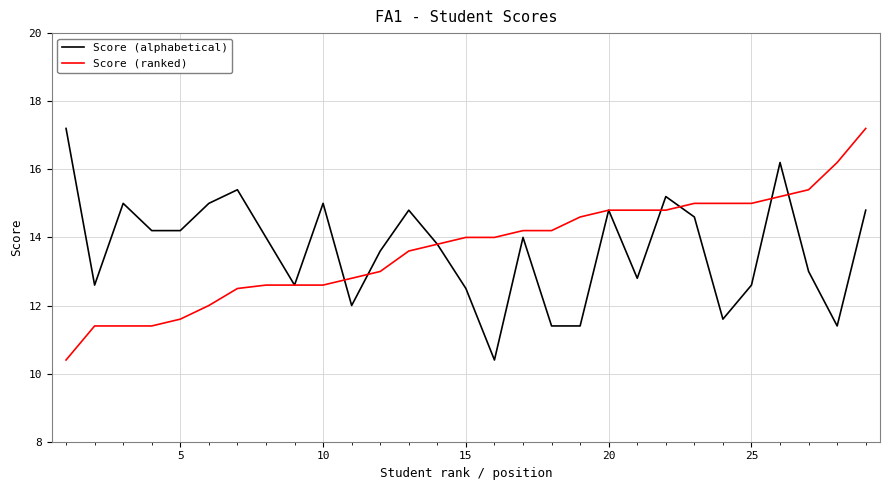

What are all the series names shown in the legend?

Score (alphabetical), Score (ranked)